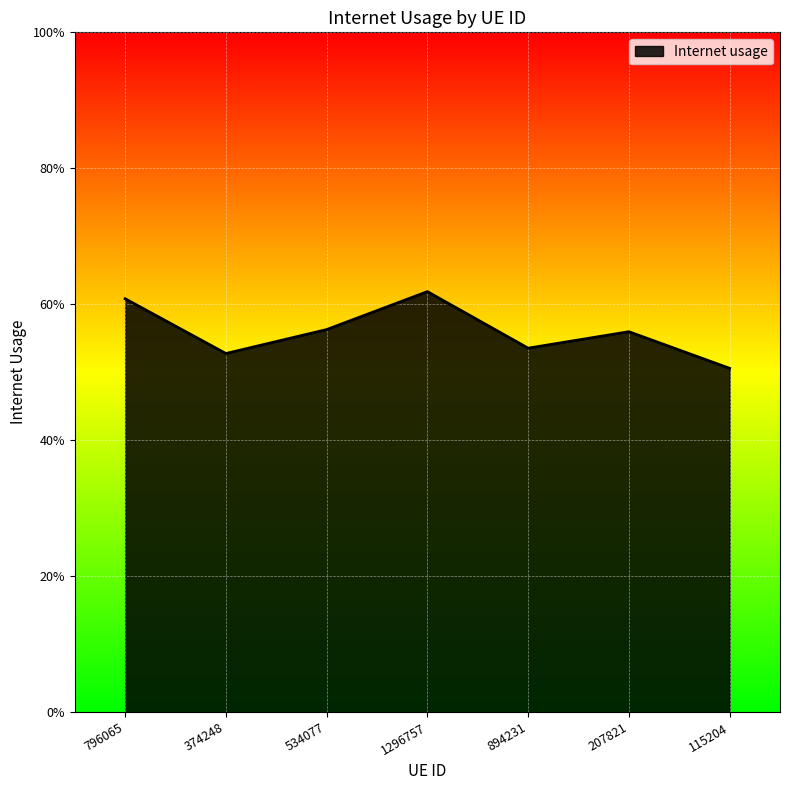

Is this an area chart (filled region under the line)?

Yes